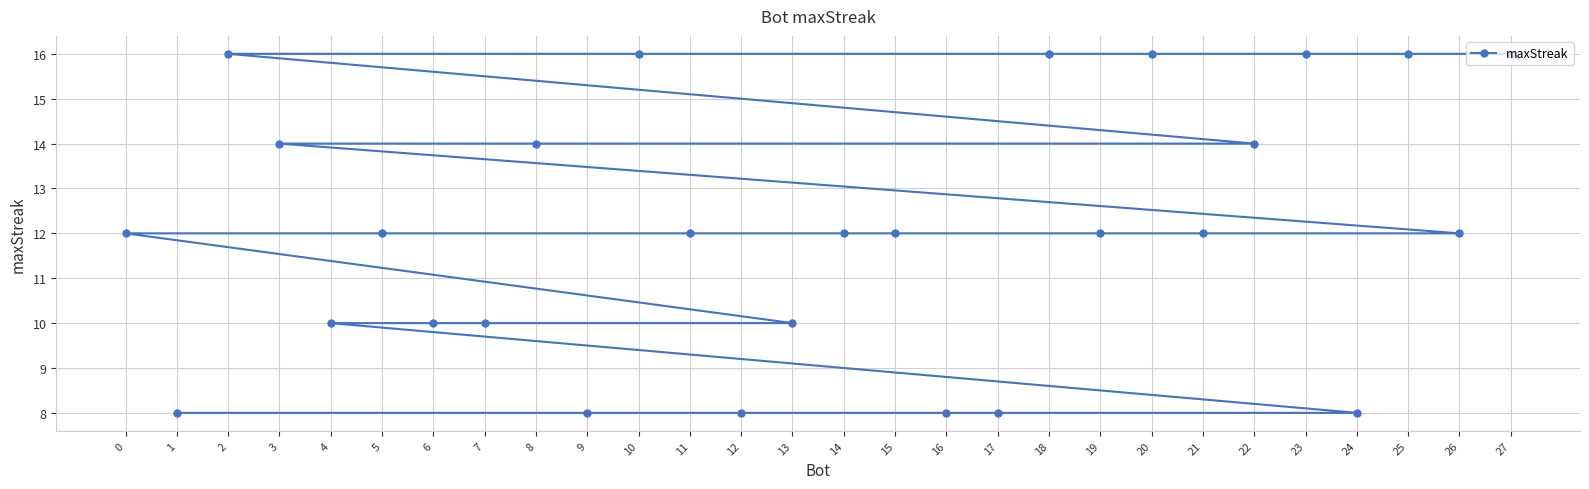

How many distinct data groups are displayed?

1